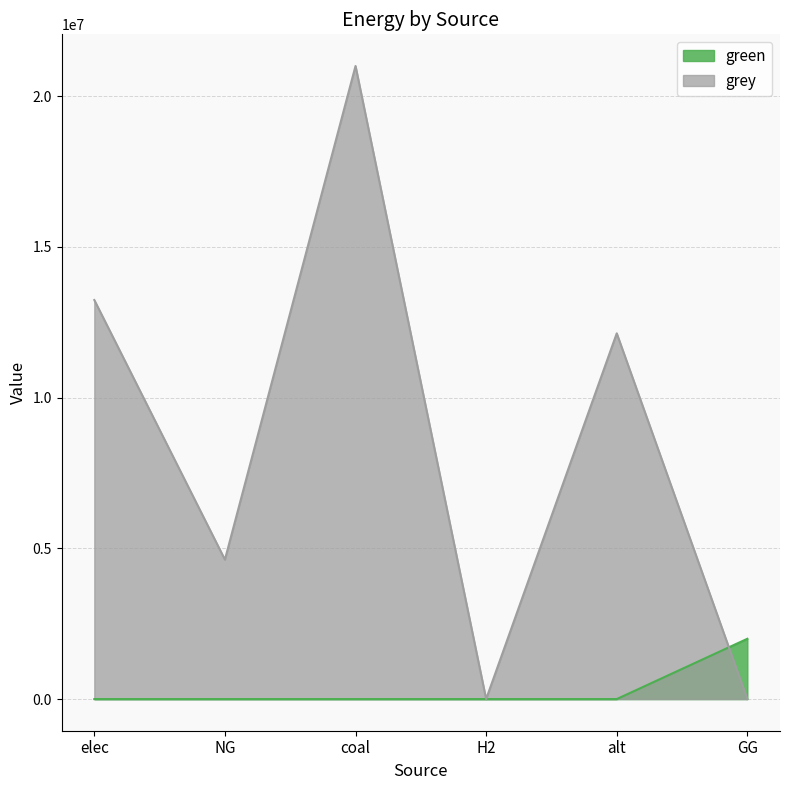

Which category has the highest value in the green series?

GG